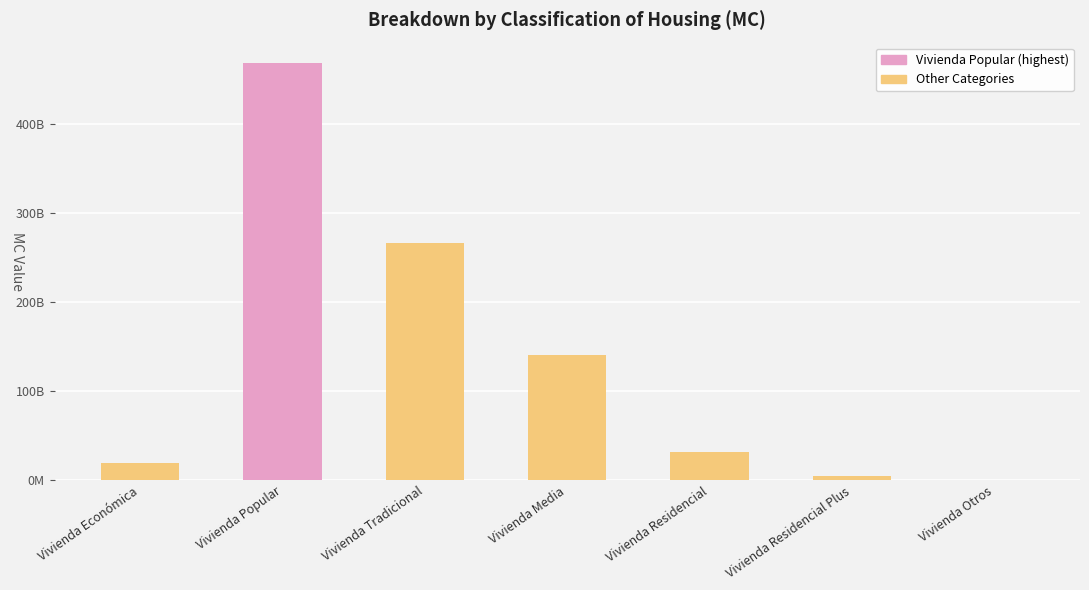

The value at Vivienda Residencial Plus is 2586401125.2. True or false?

False